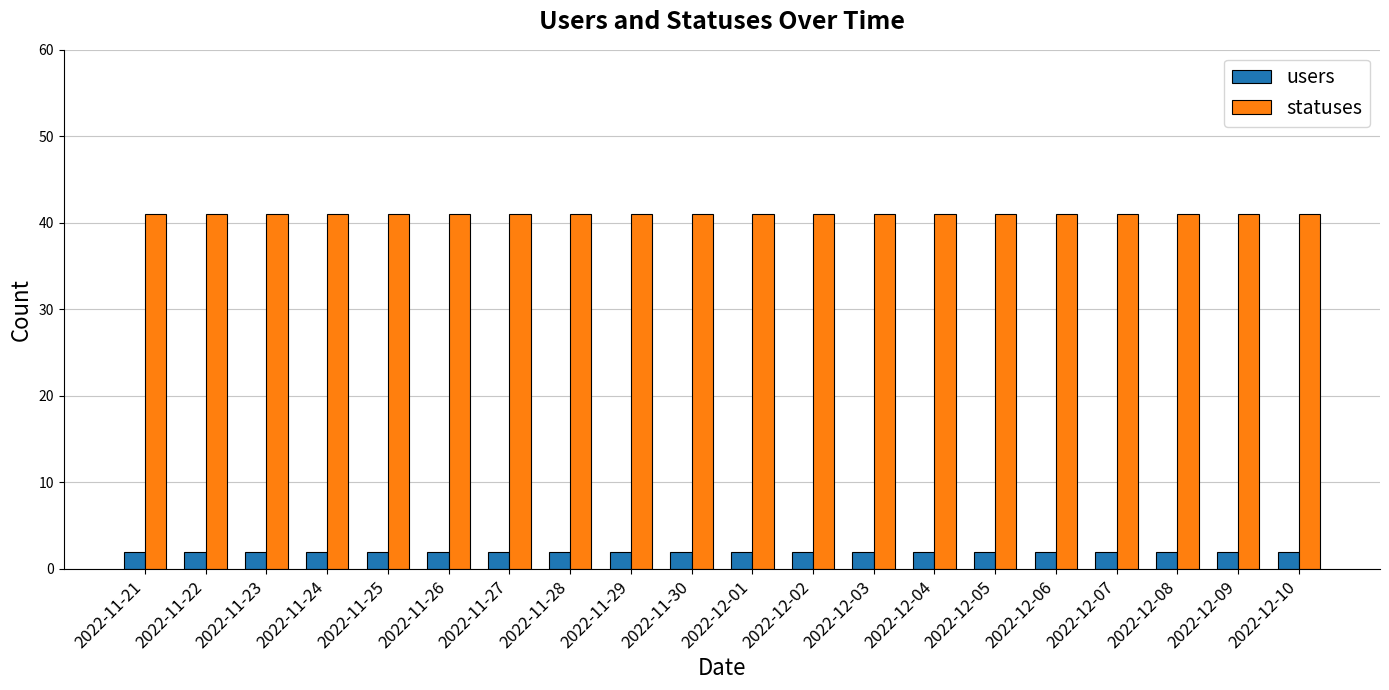

What is the greatest value displayed?

41